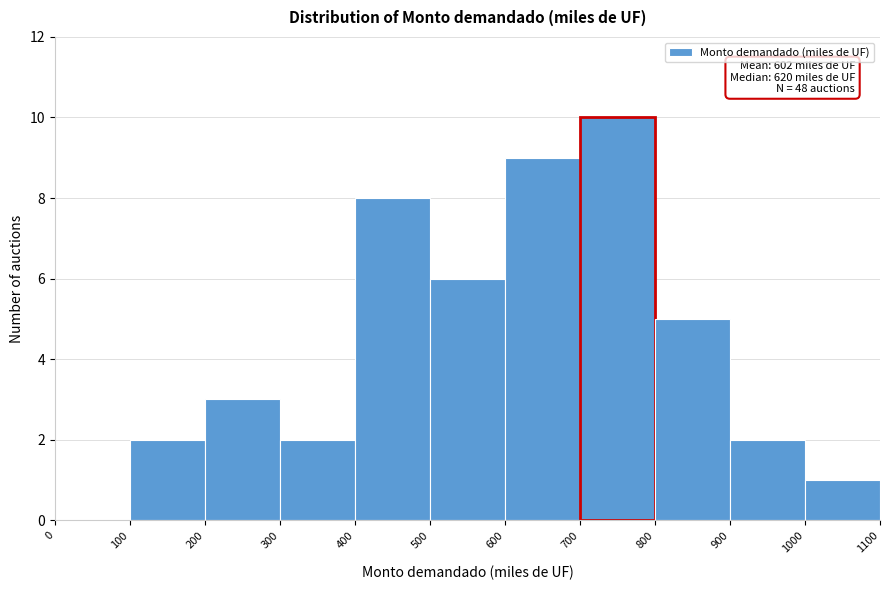

Which range on the x-axis has the tallest bar?

700 to 800